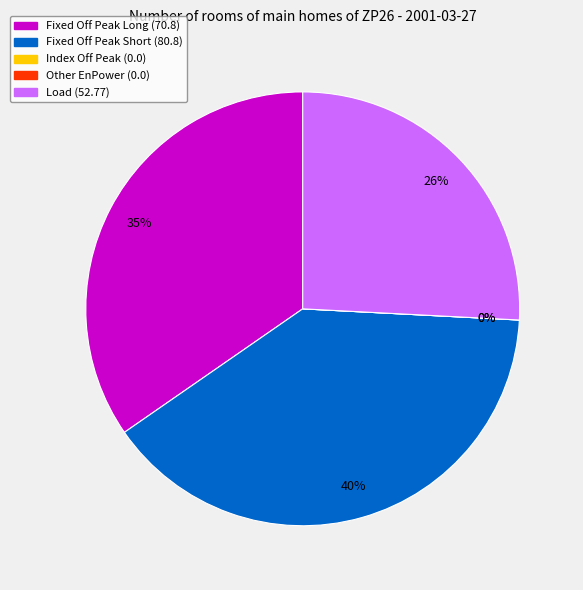

Rank the categories by value from lowest to highest.

Index Off Peak, Other EnPower, Load, Fixed Off Peak Long, Fixed Off Peak Short